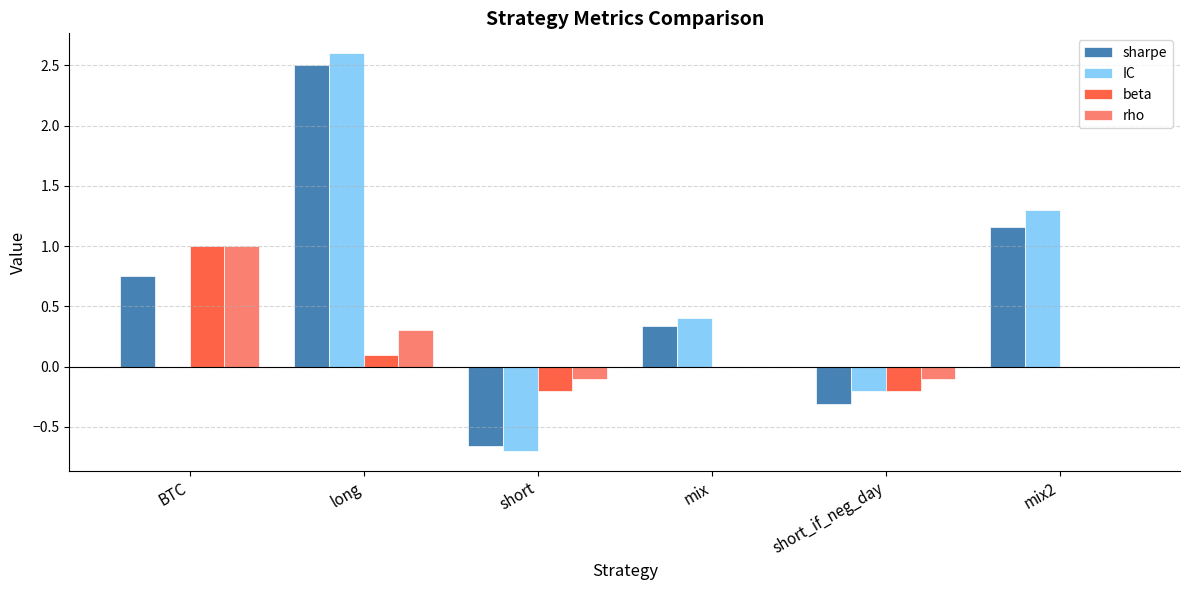

Is it true that IC equals 0.6 at mix?

False